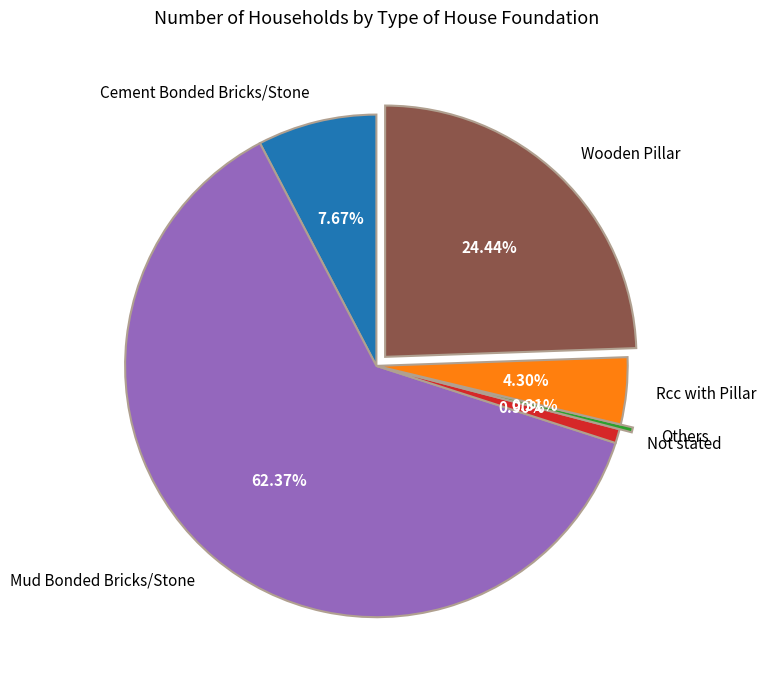

What percentage do Wooden Pillar and Rcc with Pillar together represent?

28.7%